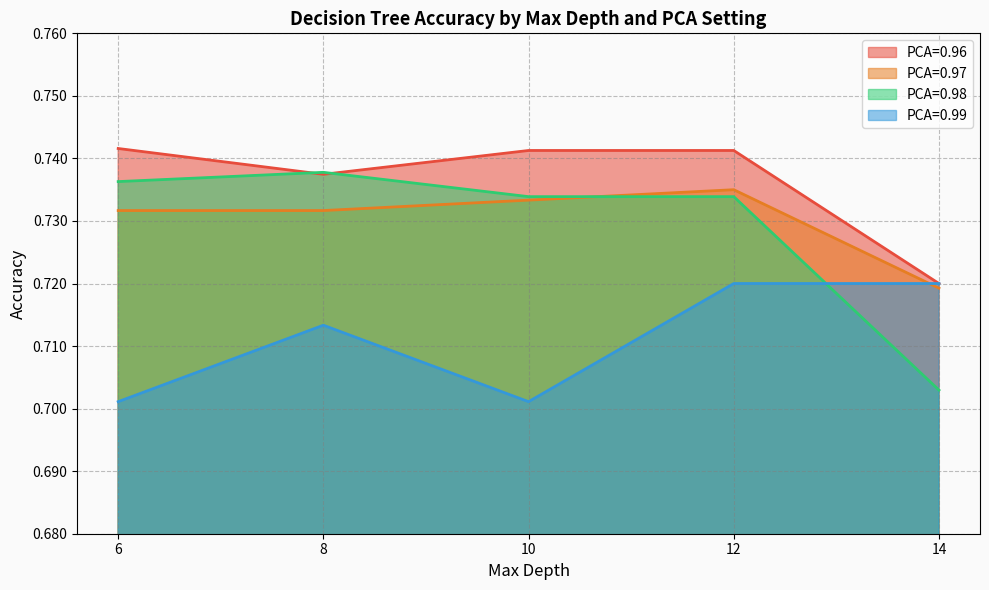

True or false: PCA=0.99 Entropy and PCA=0.97 Entropy cross at least once.

True